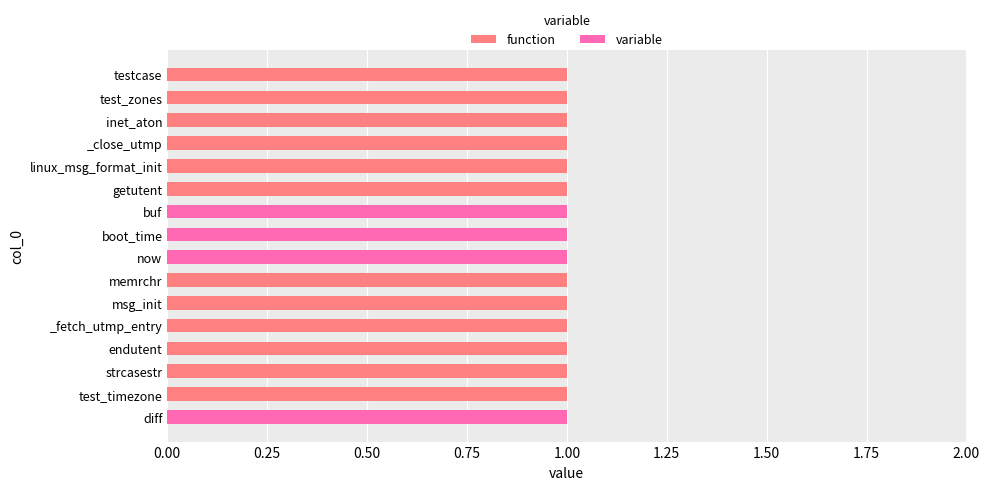

True or false: function has a value of 2 at strcasestr.

False